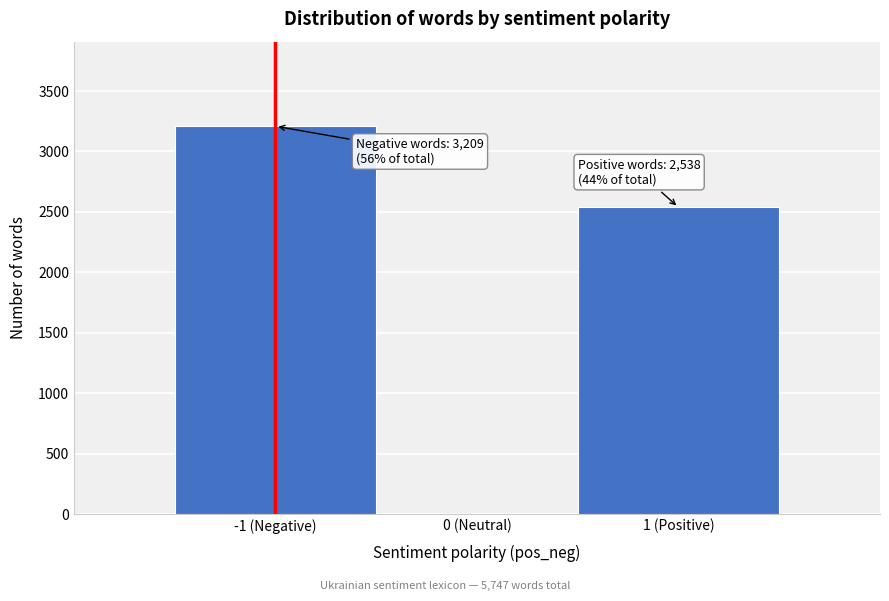

Reading right to left, list all the values displayed in this chart.

1 (Positive)=2538	0 (Neutral)=0	-1 (Negative)=3209